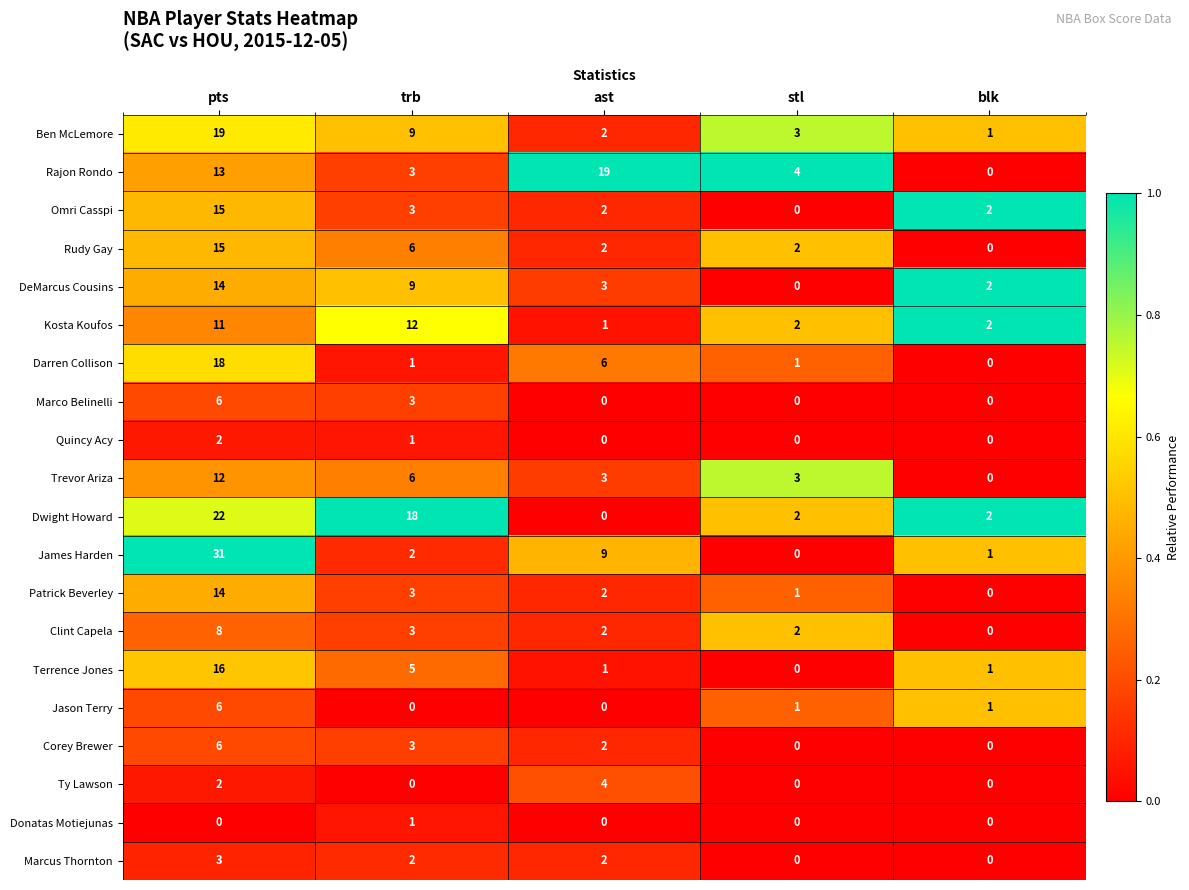

At which category is the sum across all series the highest?

pts